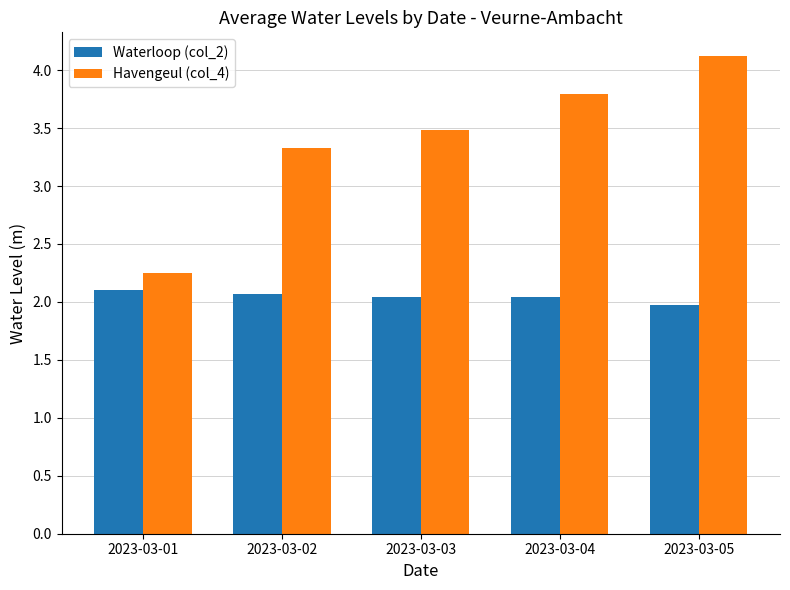

Count the Waterloop (col_2) values in the range 2 to 3.

4